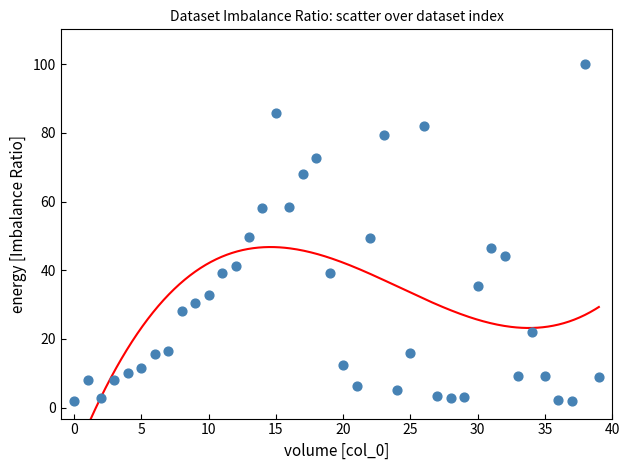

What is the range of Y values (max minus min)?

98.3